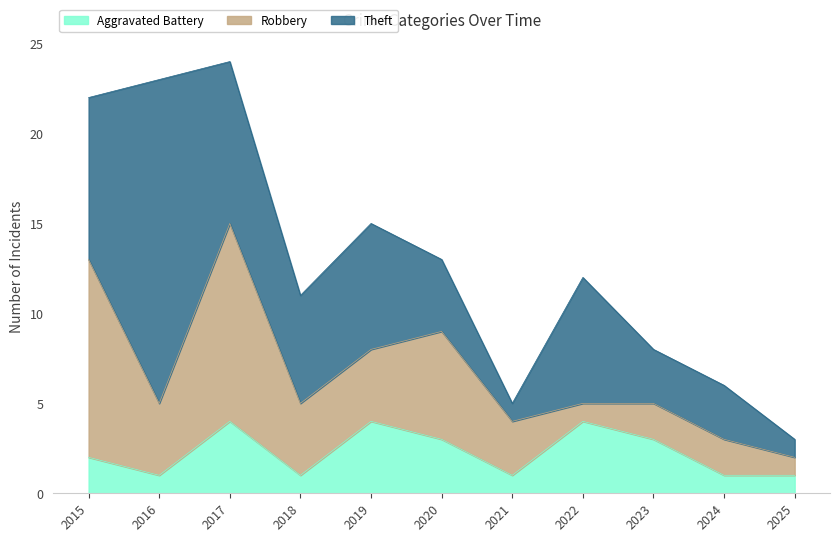

List the series in order of their peak value, lowest first.

Aggravated Battery, Robbery, Theft